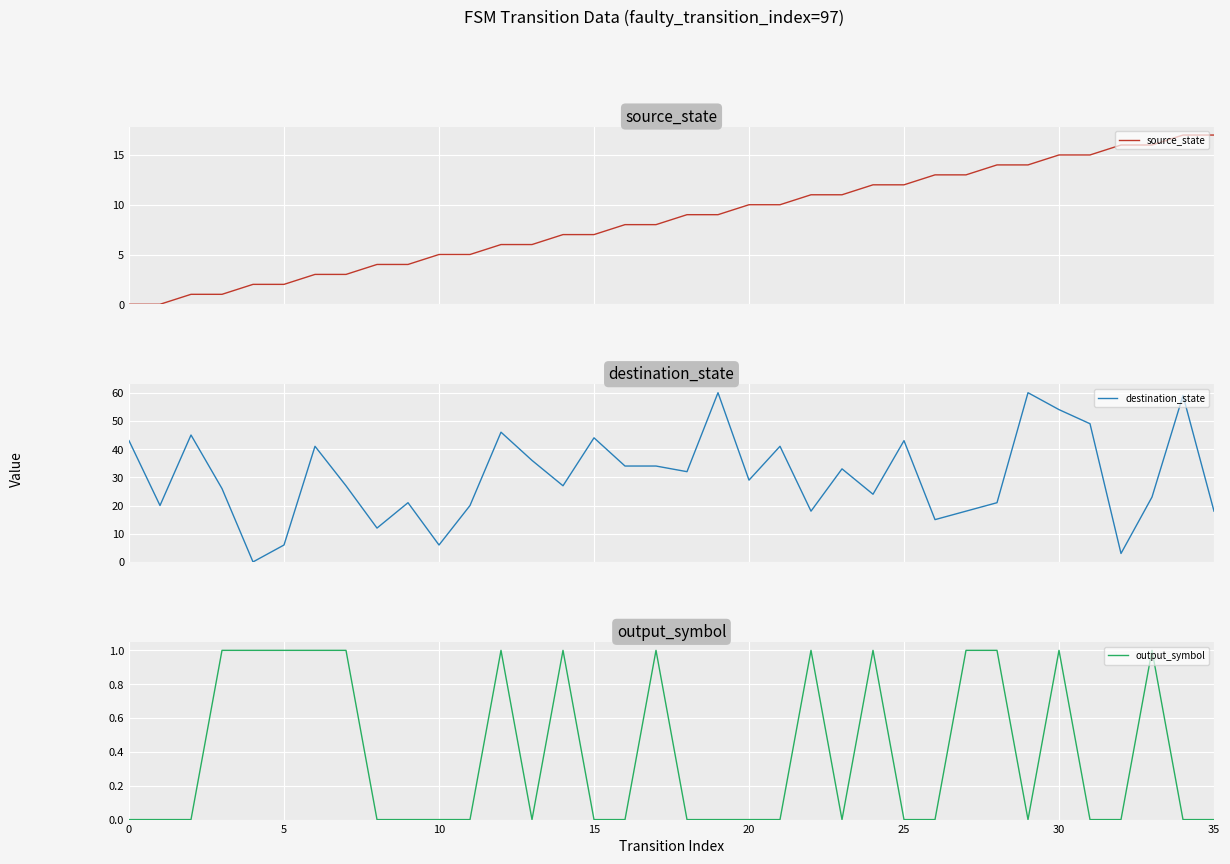

What is the approximate value of source_state at 23?

11